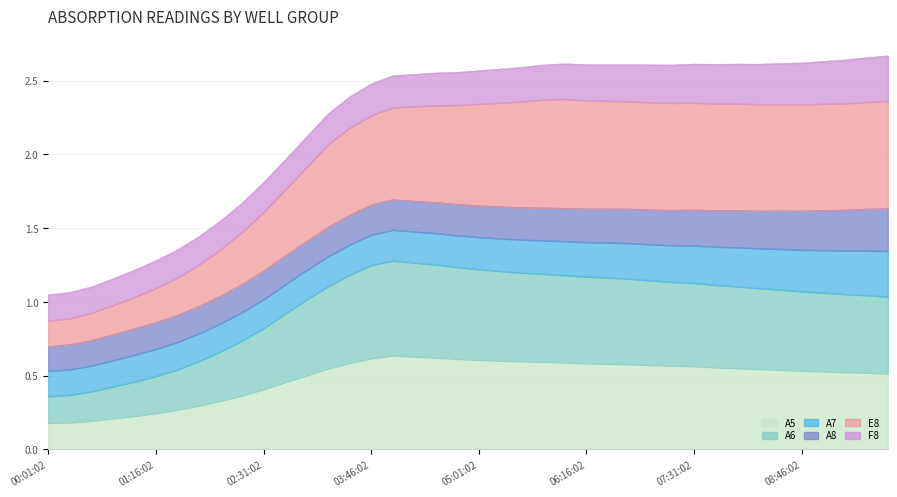

Which series has the largest total across all categories?

E8